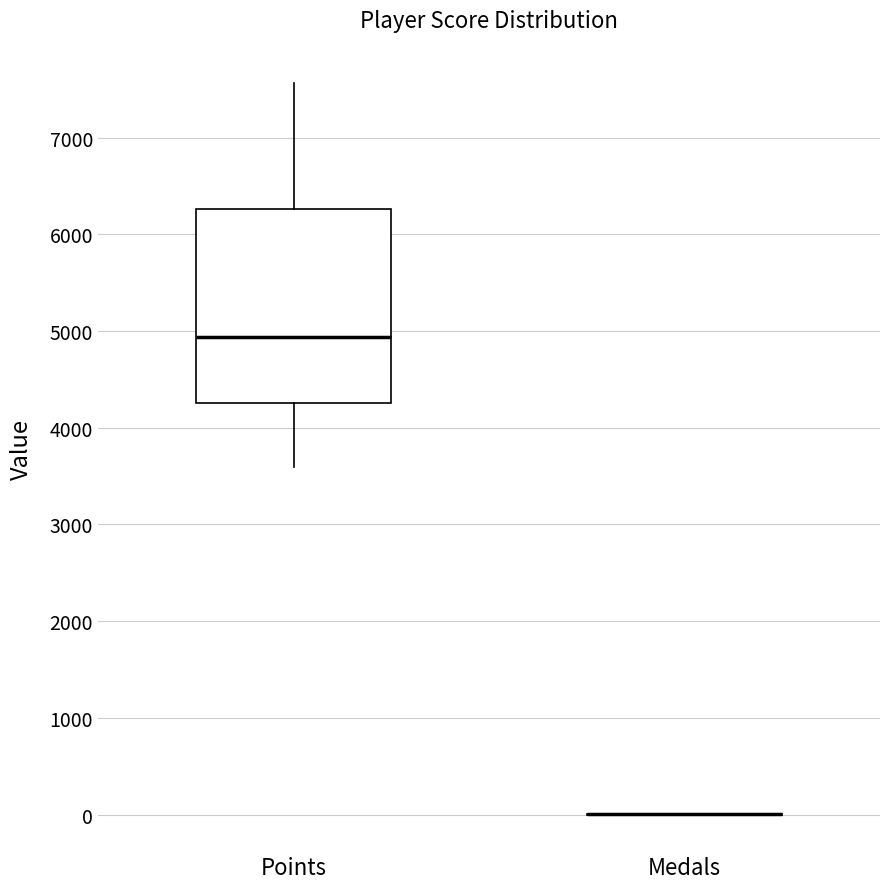

Reading left to right, transcribe this box plot: for each box, give where its median line is, the range the box spans, and where its two whiskers end, as read against the y-axis. The values are not printed on the chart, so give them approximately, as read against the axis.

Points: median 4900, box 4300 to 6300, whiskers 3600 to 7600
Medals: box collapsed to a line at 0, whiskers 0 to 0